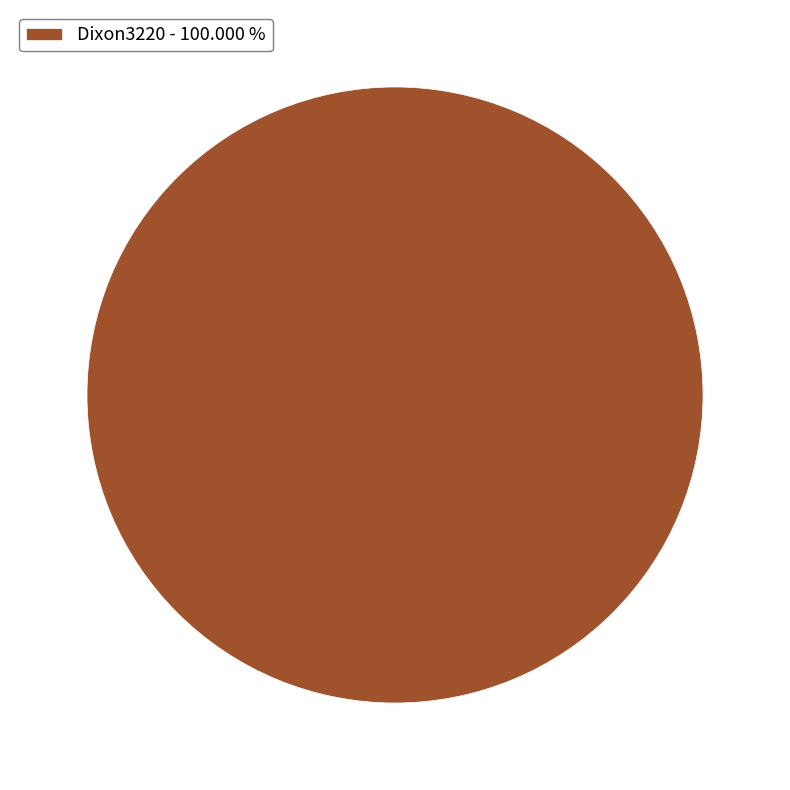

Rank the categories by value from lowest to highest.

Dixon3220 - 100.000 %